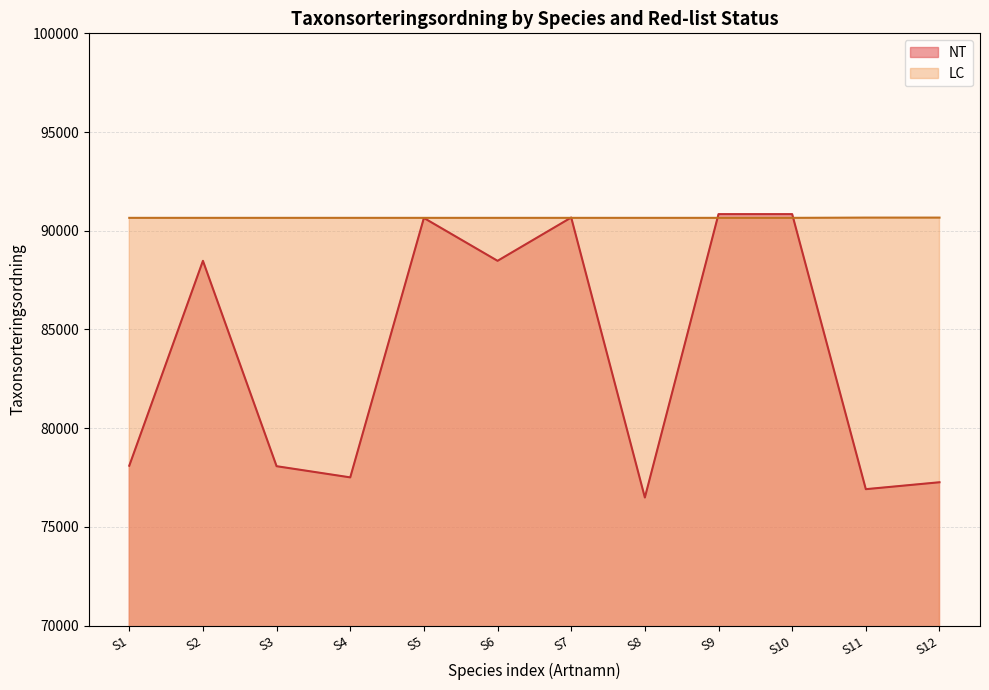

How many distinct data groups are displayed?

2